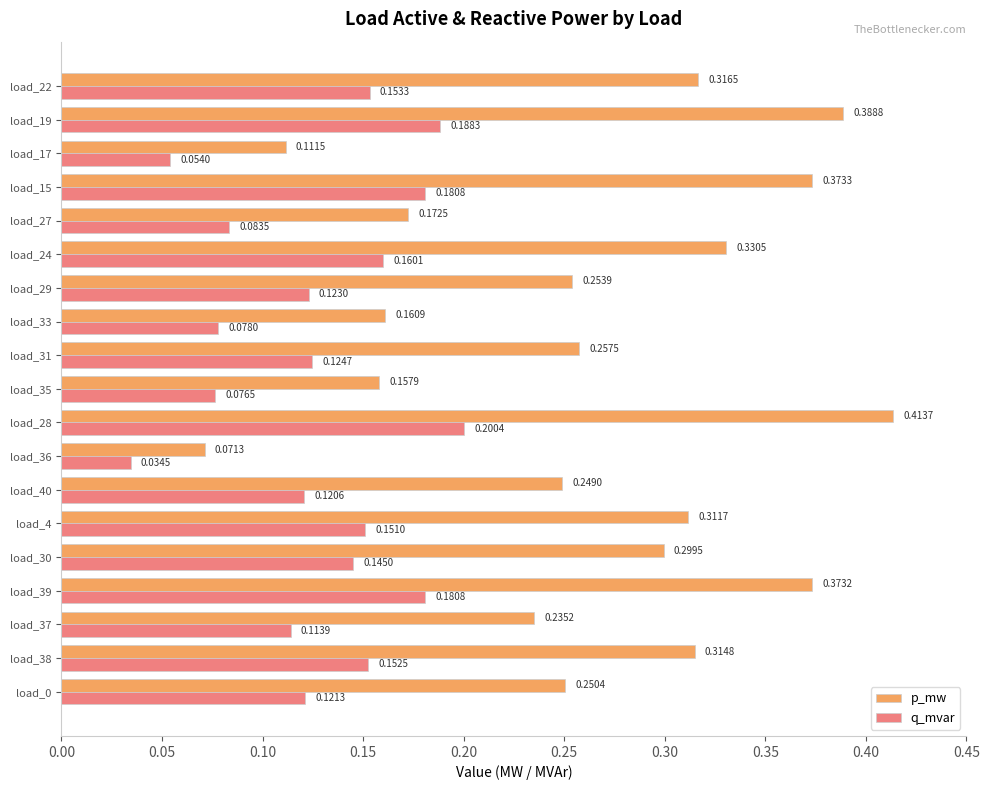

What is the sum of the p_mw values at load_24 and load_15?

0.7